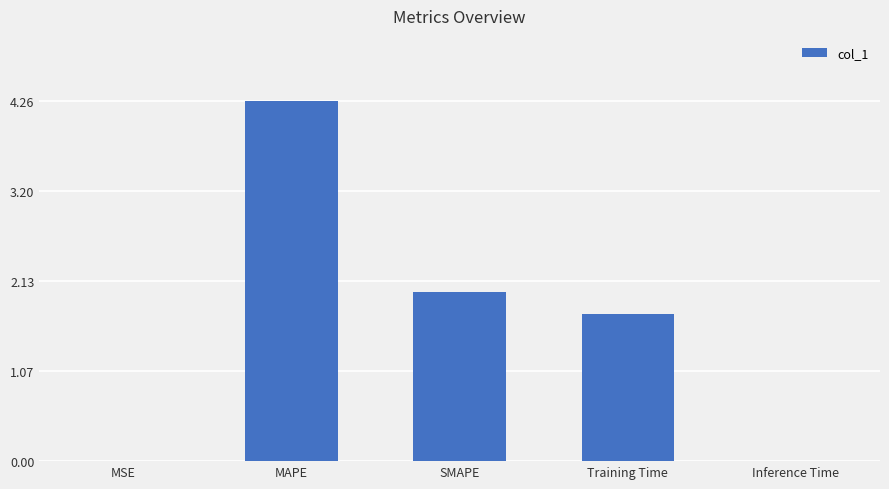

Which has a higher value, SMAPE or MSE?

SMAPE